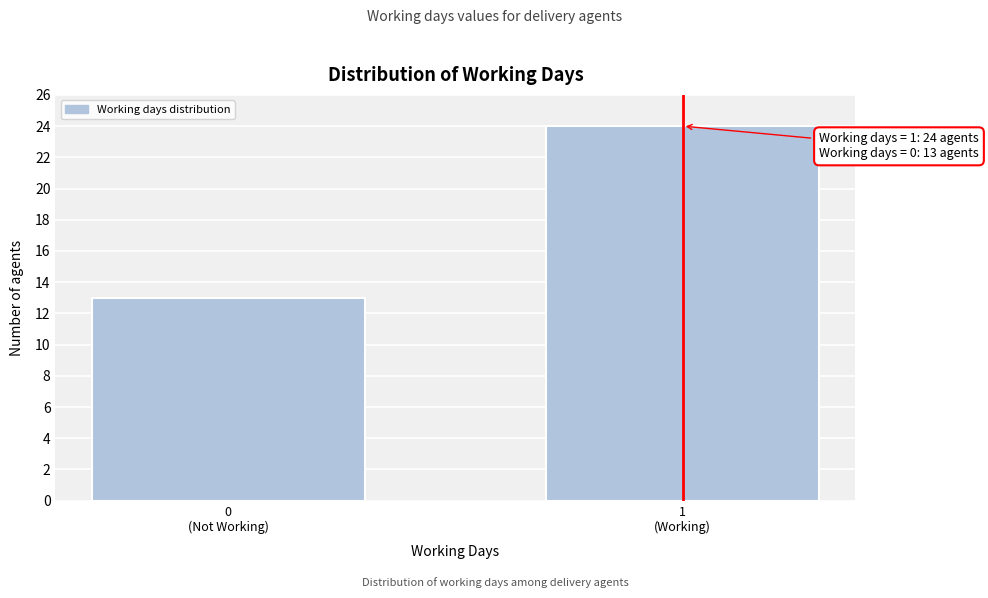

Reading right to left, what are all the values shown in this chart?

24	13